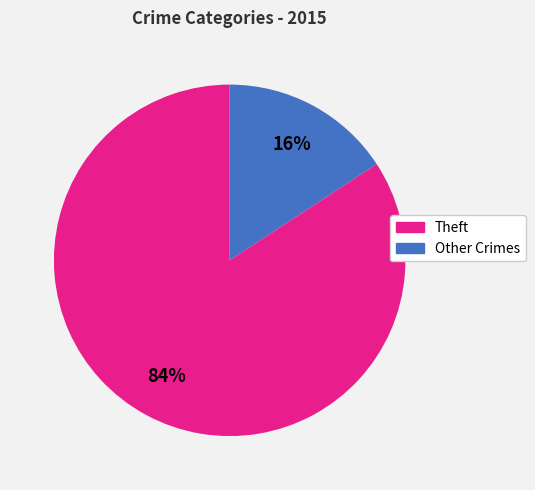

To the nearest percent, what is the difference between the largest and smallest slice percentages?

68%